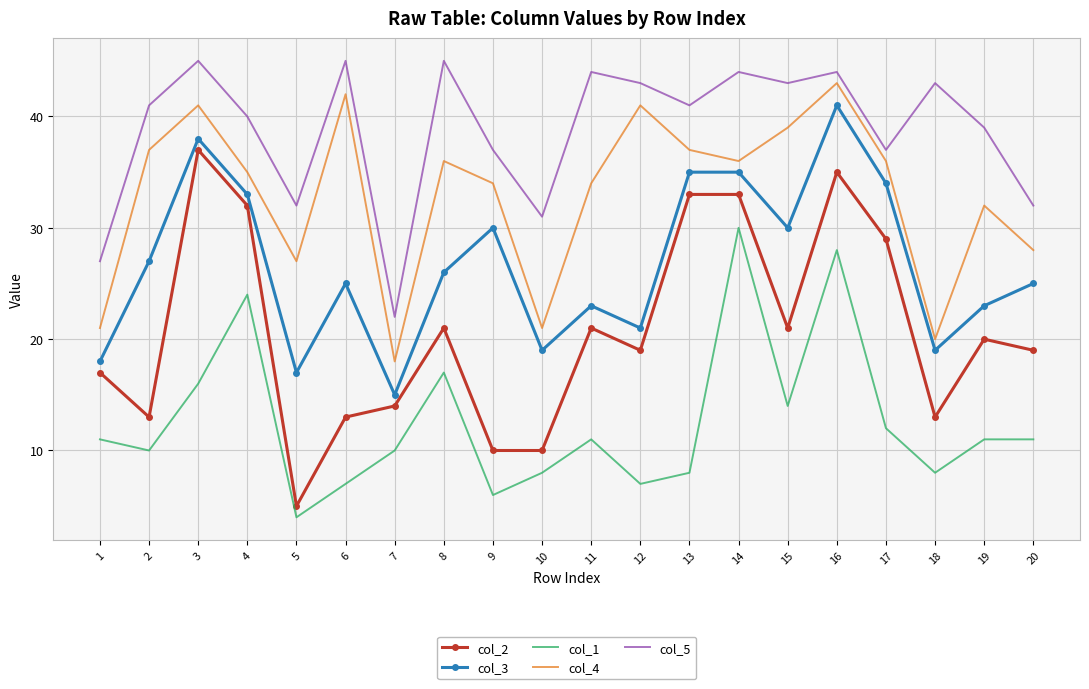

The col_3 series shows 14 at 20. True or false?

False